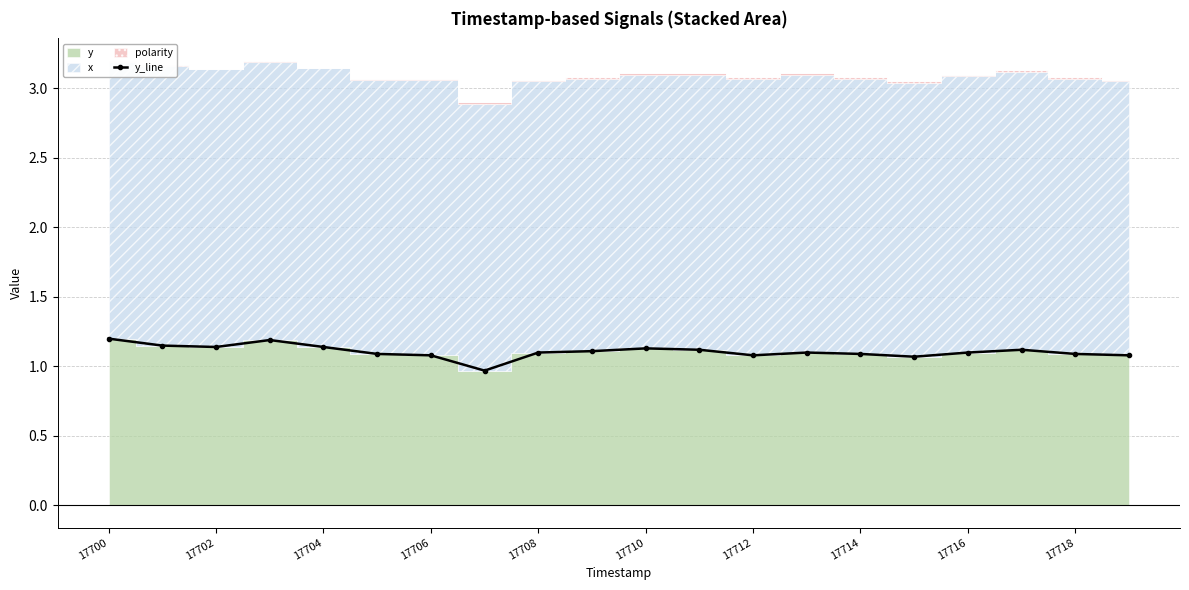

What is the maximum value for y_line?

1.2